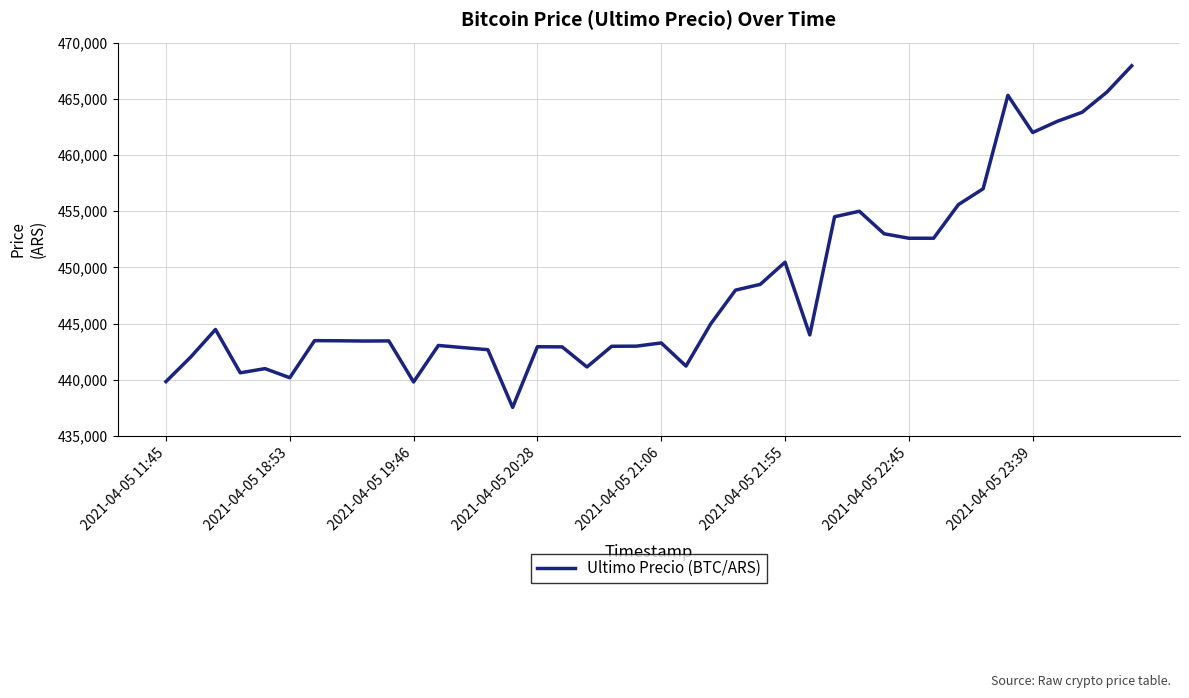

What is the maximum value shown in the chart?

467932